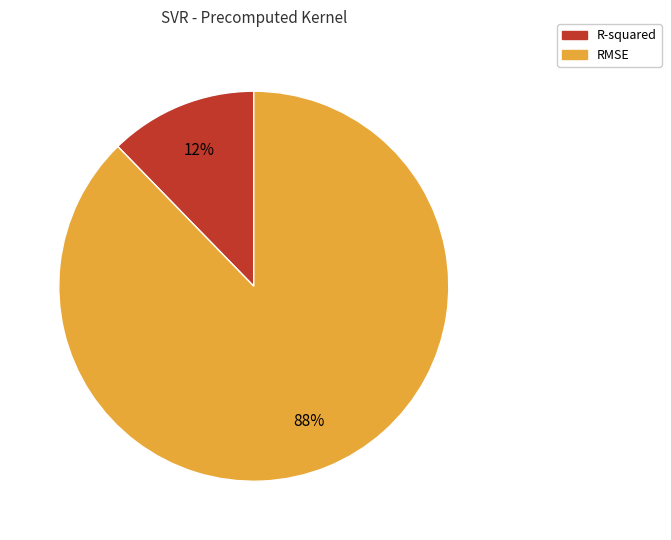

The RMSE slice represents 99% of the pie. True or false?

False